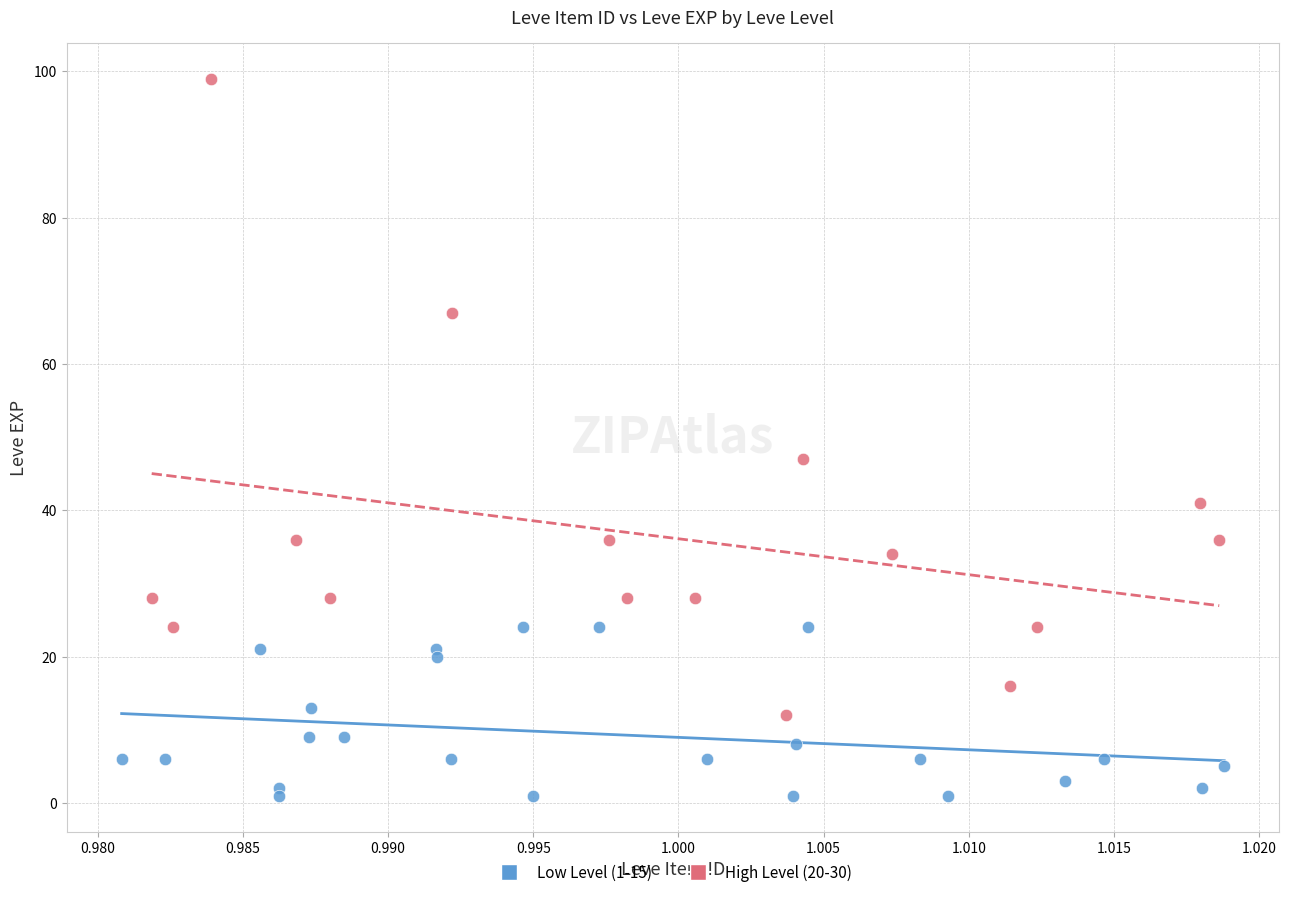

Which series has the widest spread of Y values?

High Level (20-30)